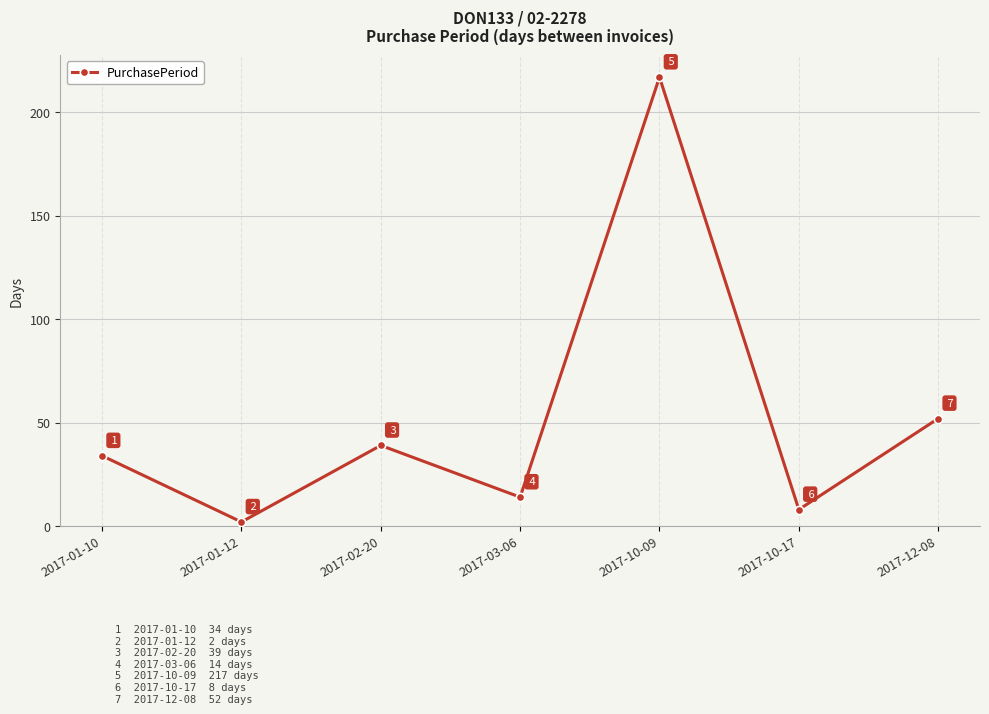

List the labels in order of value, largest first.

2017-10-09, 2017-12-08, 2017-02-20, 2017-01-10, 2017-03-06, 2017-10-17, 2017-01-12